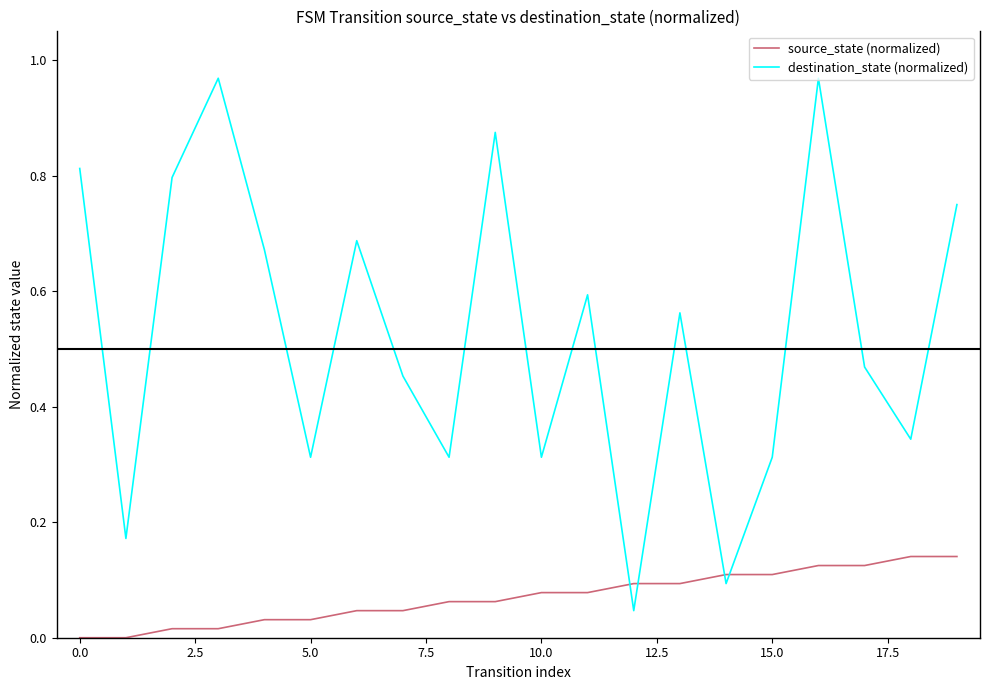

Which series has the largest total across all categories?

destination_state (normalized)